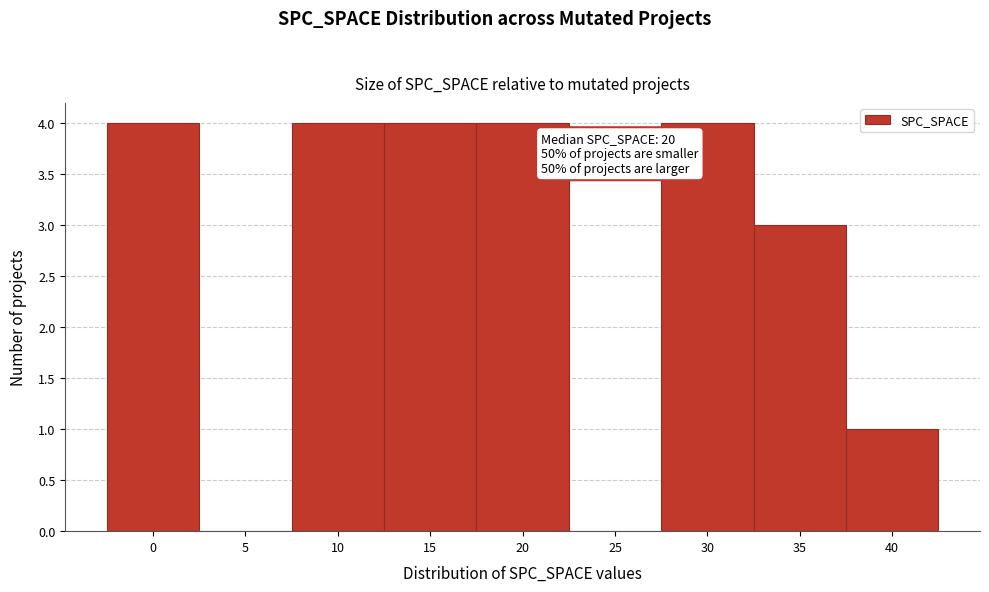

Reading right to left, transcribe all the data shown in this chart.

40=1	35=3	30=4	25=0	20=4	15=4	10=4	5=0	0=4